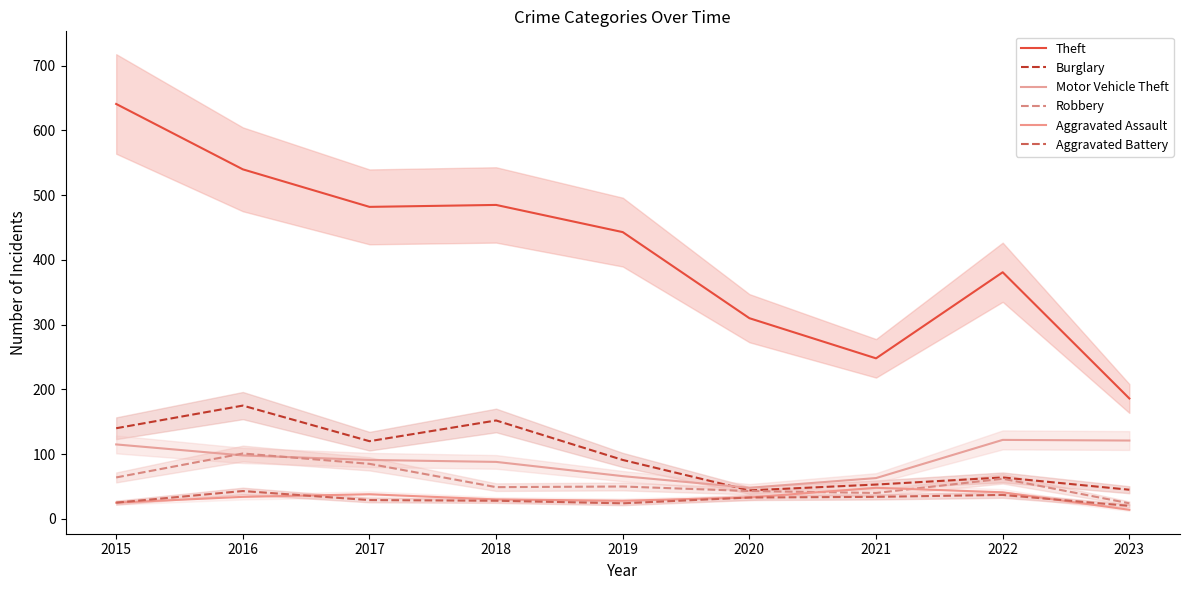

How many times do Aggravated Assault and Robbery cross each other?

2